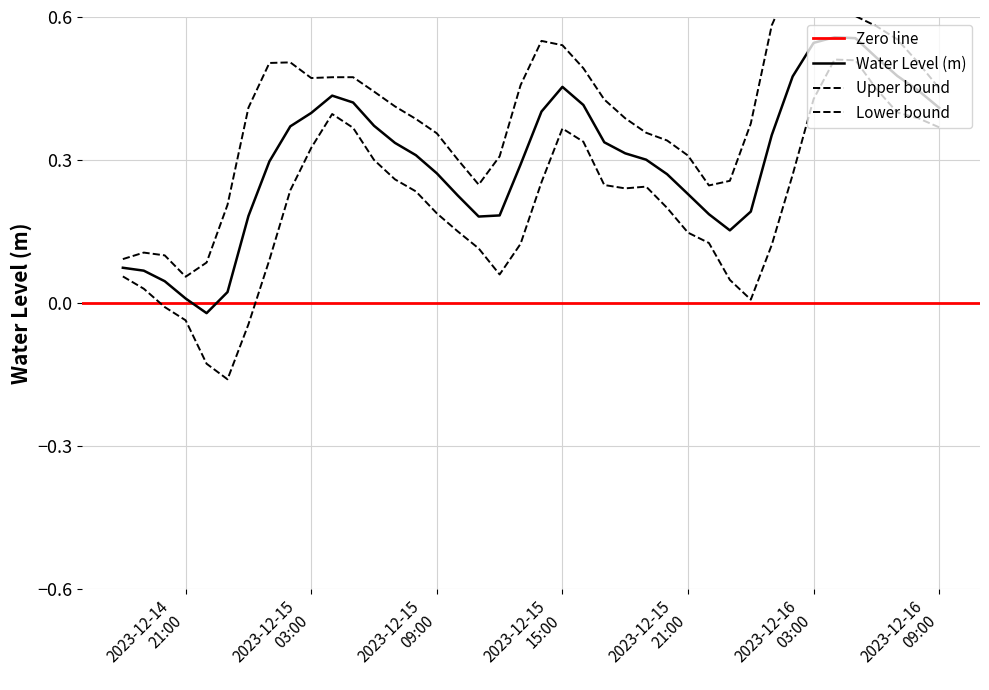

What is the difference between the values at 2023-12-16 02:00:00 and 2023-12-15 16:00:00?

0.1